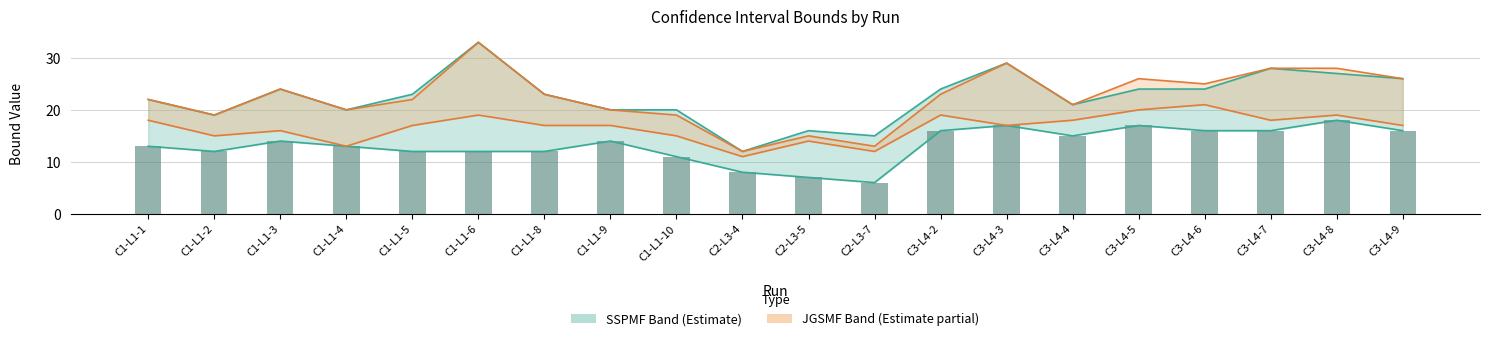

Read the SSPMF LB bars value at C2-L3-4.

8